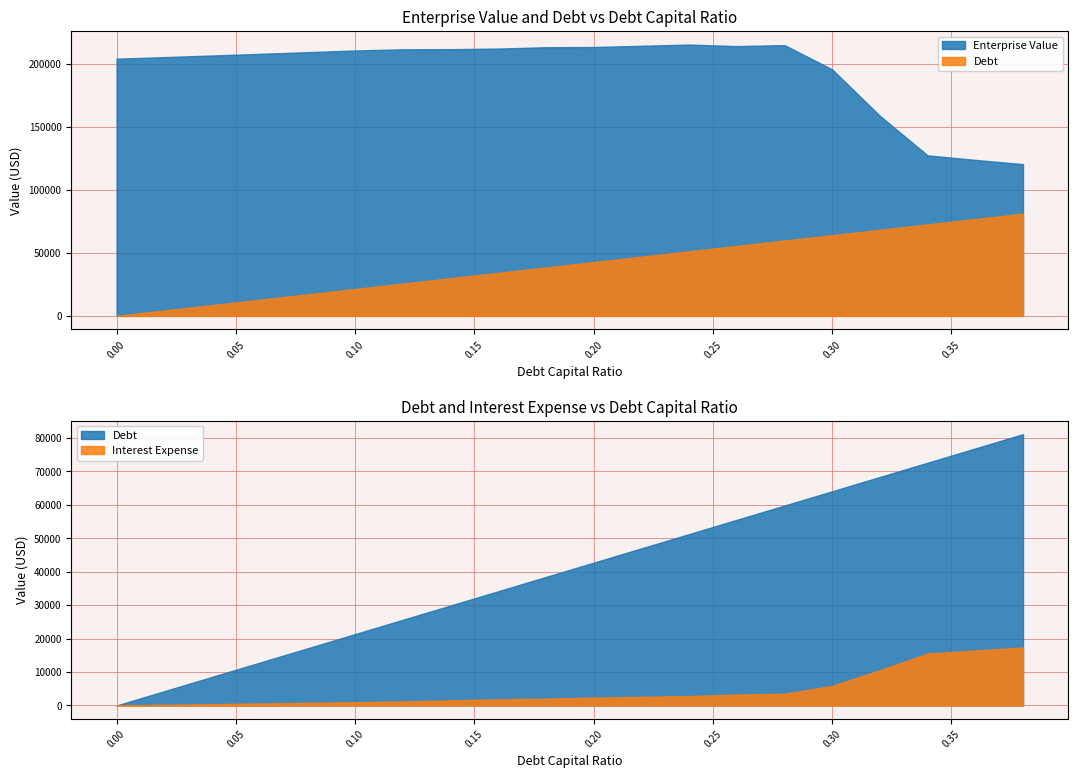

Reading left to right, transcribe all the data shown in this chart.

debt_capital: 0.0	0.0	0.0	0.1	0.1	0.1	0.1	0.1	0.2	0.2	0.2	0.2	0.2	0.3	0.3	0.3	0.3	0.3	0.4	0.4
enterprise_value: 203999.1	205271.7	206560.3	207865.1	209186.6	210525.0	211461.3	211591.3	212054.0	213105.8	213277.7	214252.2	215235.6	214000.2	214810.2	195531.5	158693.6	127332.2	123748.7	120361.3
debt: 0.0	4268.9	8537.7	12806.6	17075.4	21344.3	25613.1	29882.0	34150.8	38419.7	42688.6	46957.4	51226.3	55495.1	59764.0	64032.8	68301.7	72570.5	76839.4	81108.2
interest_expense: 0.0	195.1	390.2	585.3	780.4	975.4	1211.5	1527.0	1810.0	2036.2	2347.9	2582.7	2817.4	3263.1	3514.1	5852.6	10552.6	15515.6	16428.3	17340.9